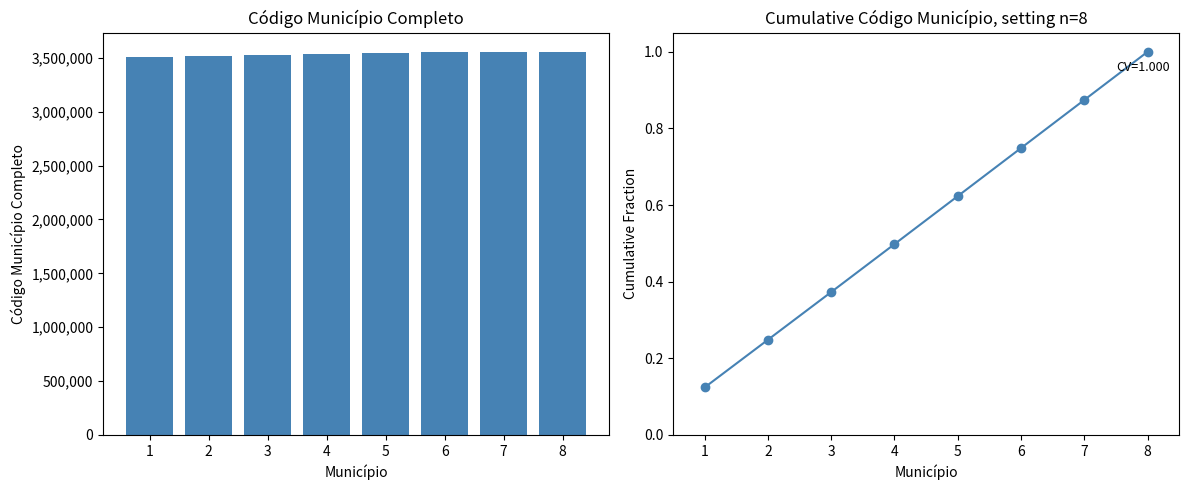

How many data points in Código Município Completo are less than 3546009?

4